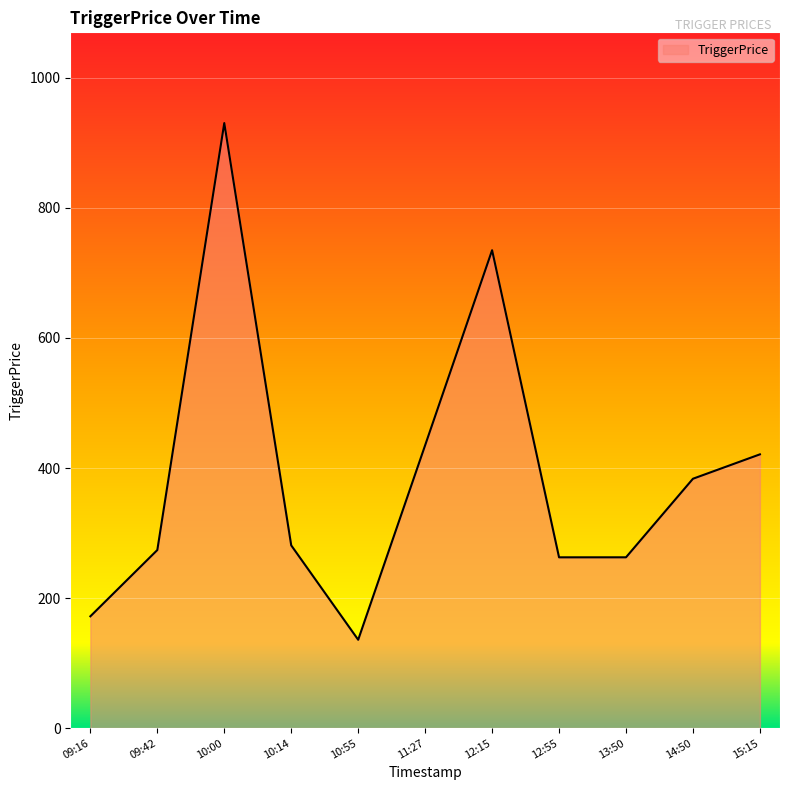

How many values are below 281?

5